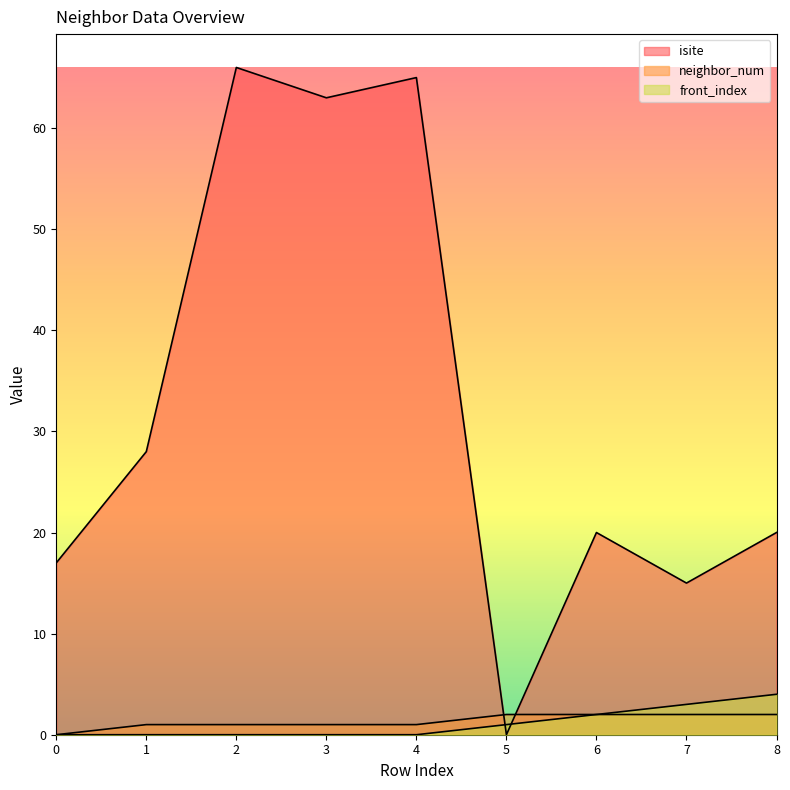

Between 0 and 5, which series saw the biggest shift?

isite